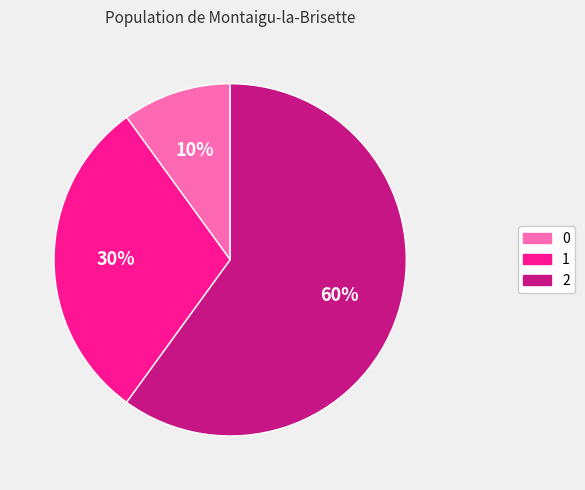

Does 2 represent more than half of the total?

Yes